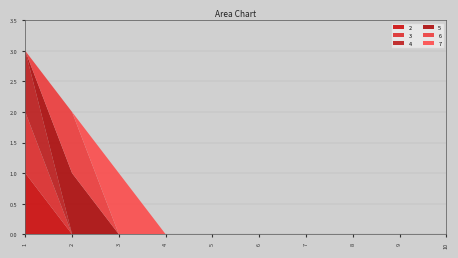

Reading right to left, extract all data points from this chart.

2: 0	0	0	0	0	0	0	0	0	1
3: 0	0	0	0	0	0	0	0	0	1
4: 0	0	0	0	0	0	0	0	0	1
5: 0	0	0	0	0	0	0	0	1	0
6: 0	0	0	0	0	0	0	0	1	0
7: 0	0	0	0	0	0	0	1	0	0